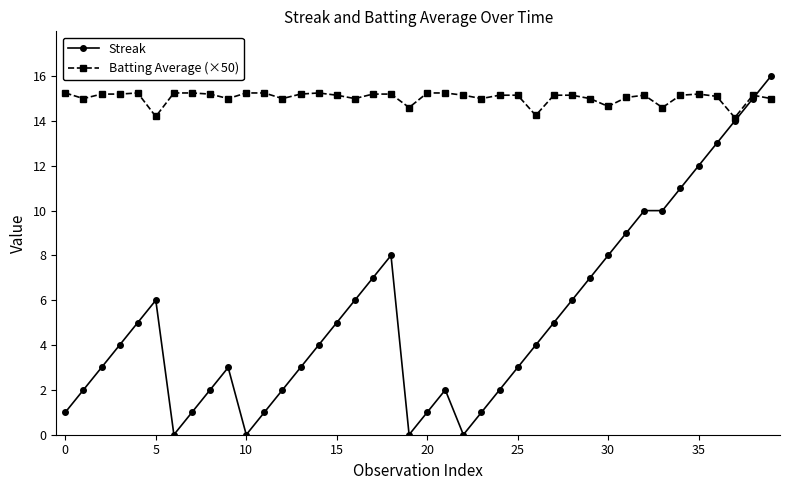

Rank the series by their average value, from lowest to highest.

Streak, Batting Average (×50)